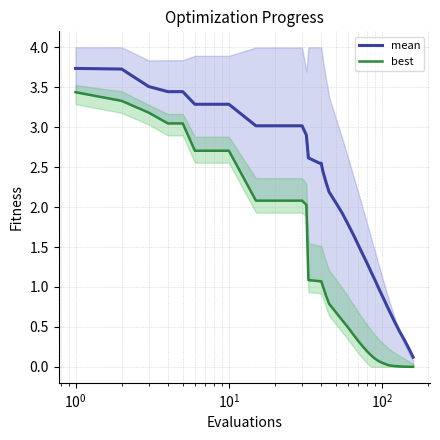

Which series has the widest spread of values?

mean